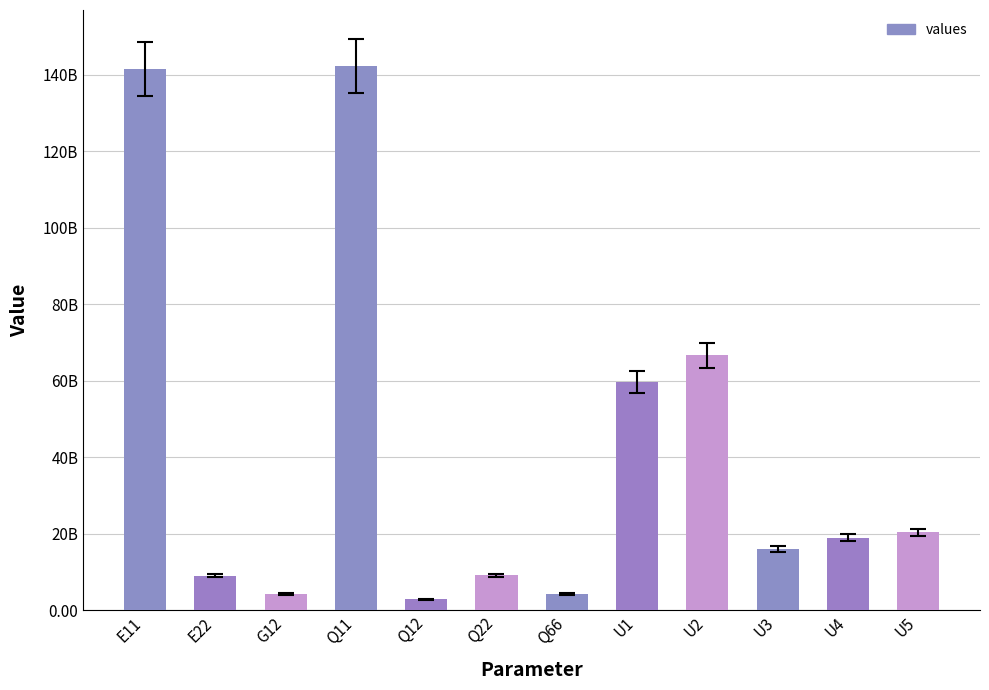

Are the bars horizontal?

No